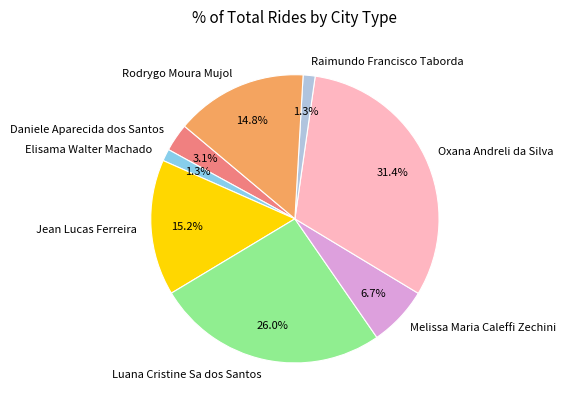

Does any single category account for the majority?

No